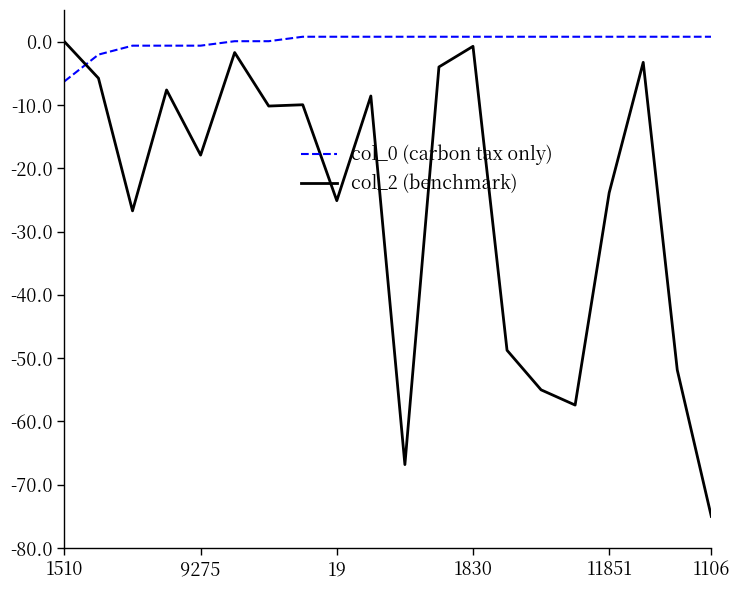

List the series in order of their overall mean, lowest first.

col_2 (benchmark), col_0 (carbon tax only)